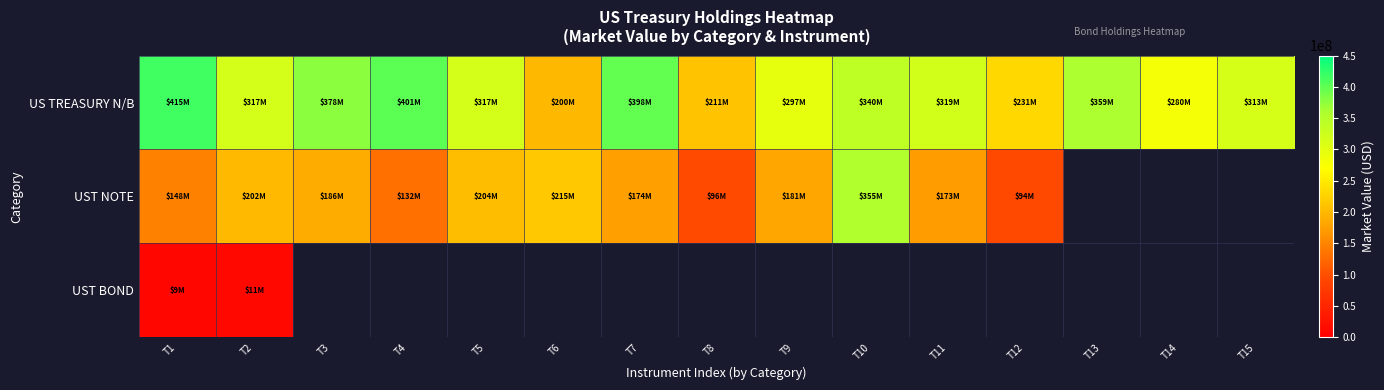

What is the minimum value for US TREASURY N/B?

200037307.0